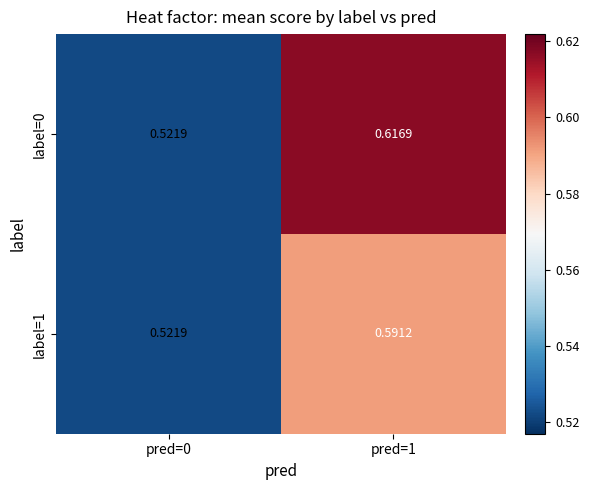

Is the value of label=0 at pred=0 greater than the value of label=1 at pred=1?

No